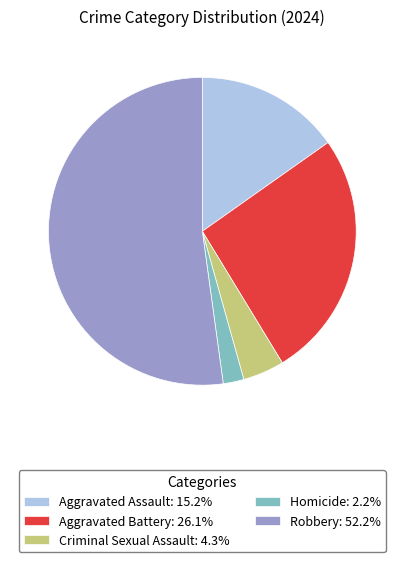

Is there any slice that represents more than half of the pie?

Yes